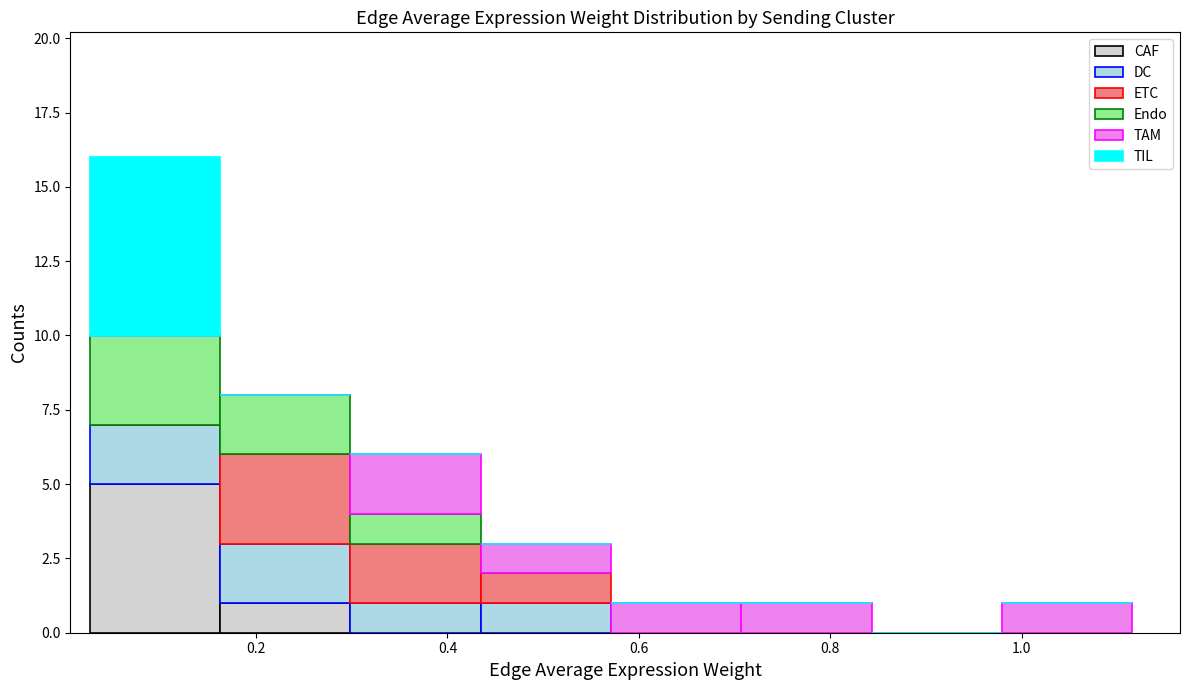

Which range on the x-axis has the tallest stacked bar (by total height)?

0.02 to 0.16